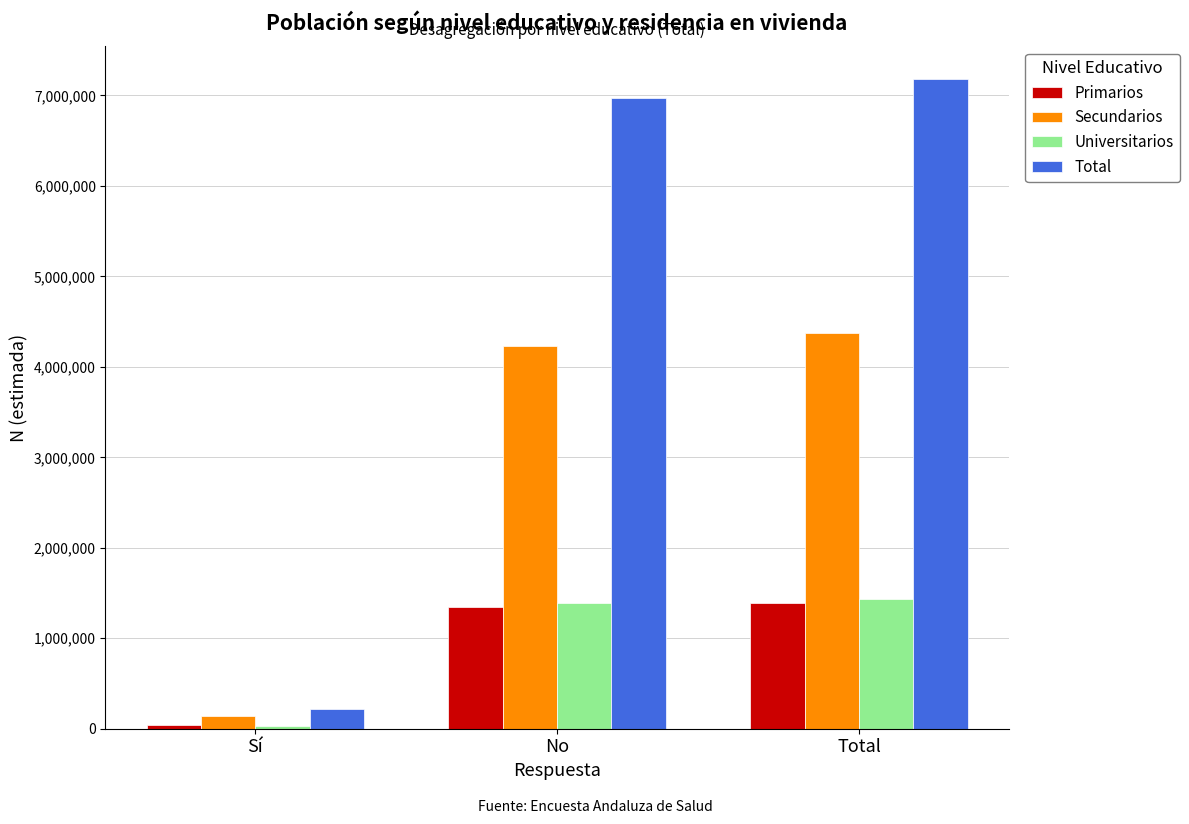

At how many categories does at least one series exceed 1693397?

2